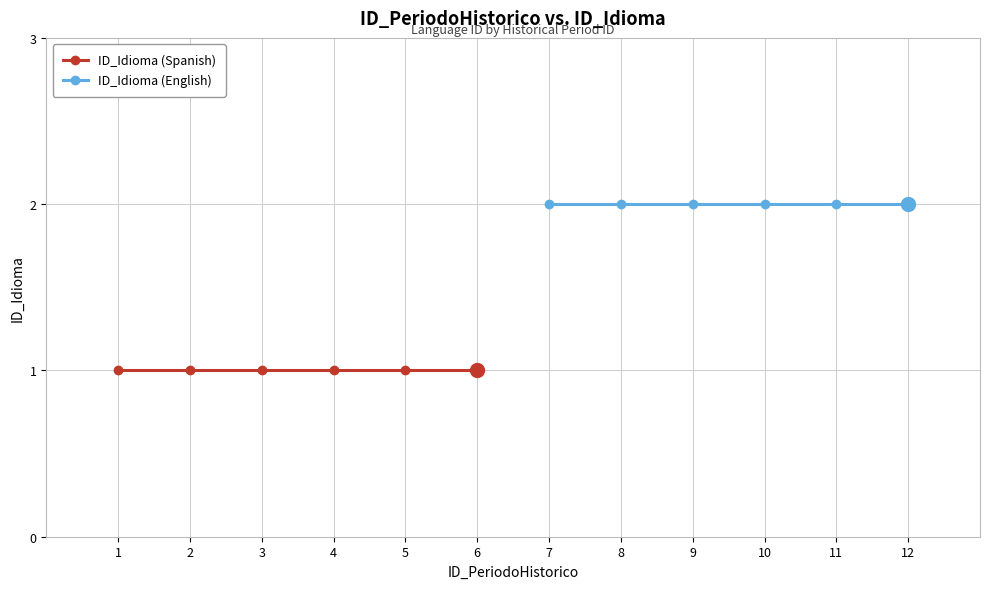

How many series are shown in this chart?

2